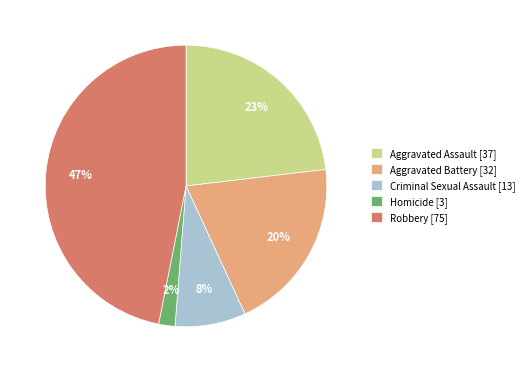

The Criminal Sexual Assault slice represents 16% of the pie. True or false?

False